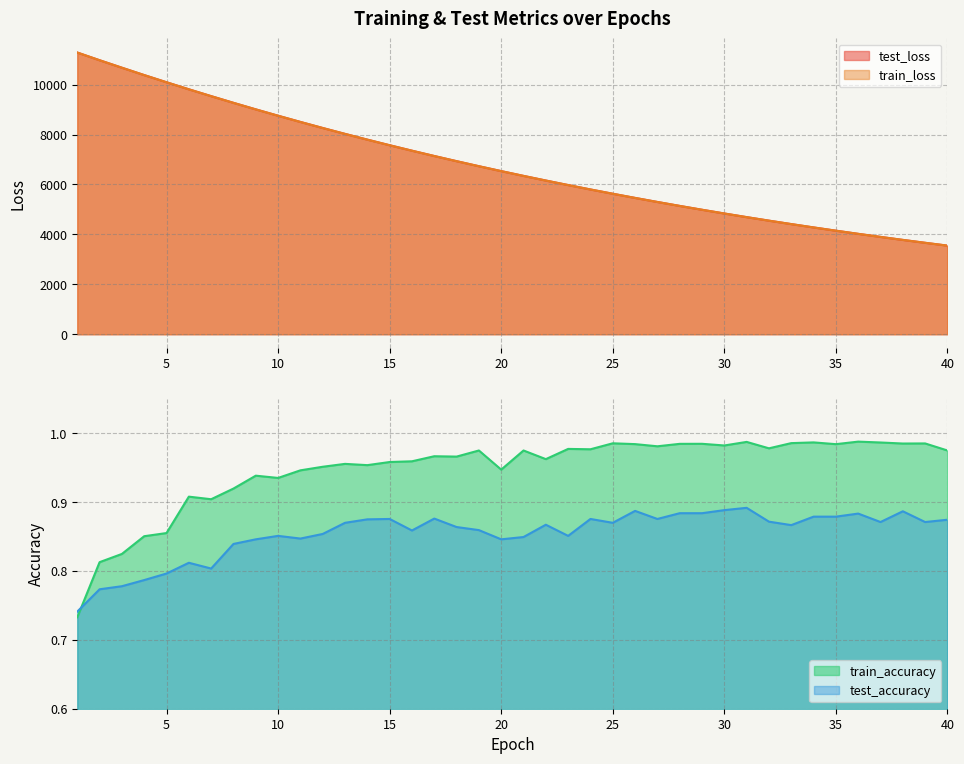

The train_loss series shows 6931.2 at 18. True or false?

True